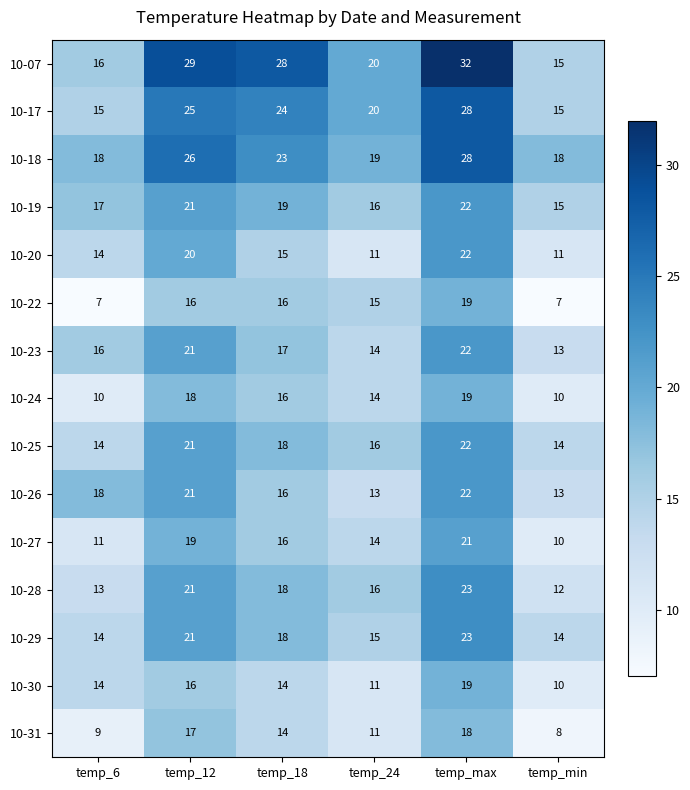

What is the highest value of the 10-20 series?

22